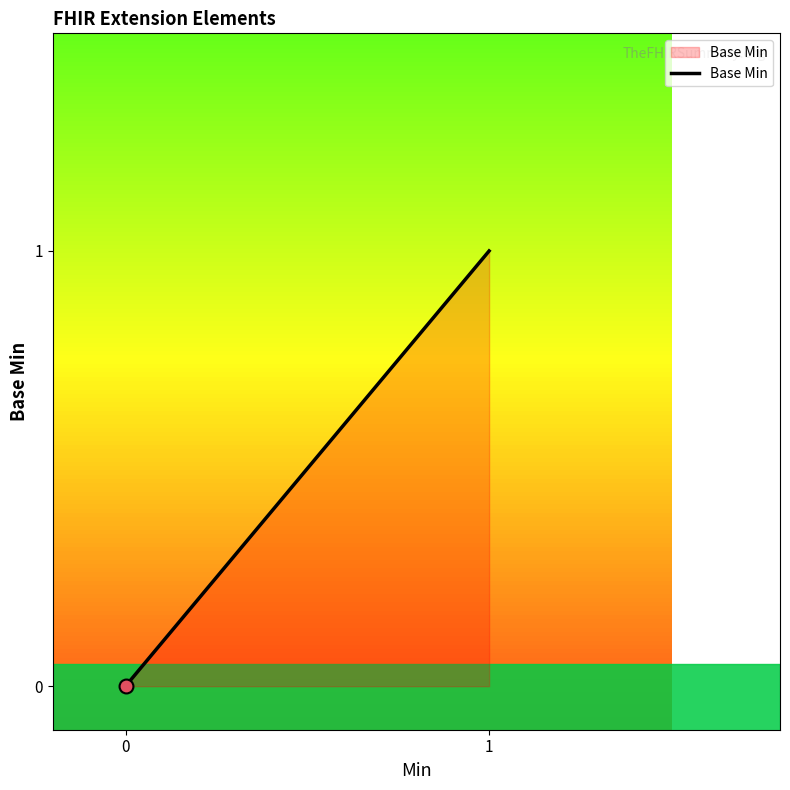

Between 0 and 1, which is larger?

1